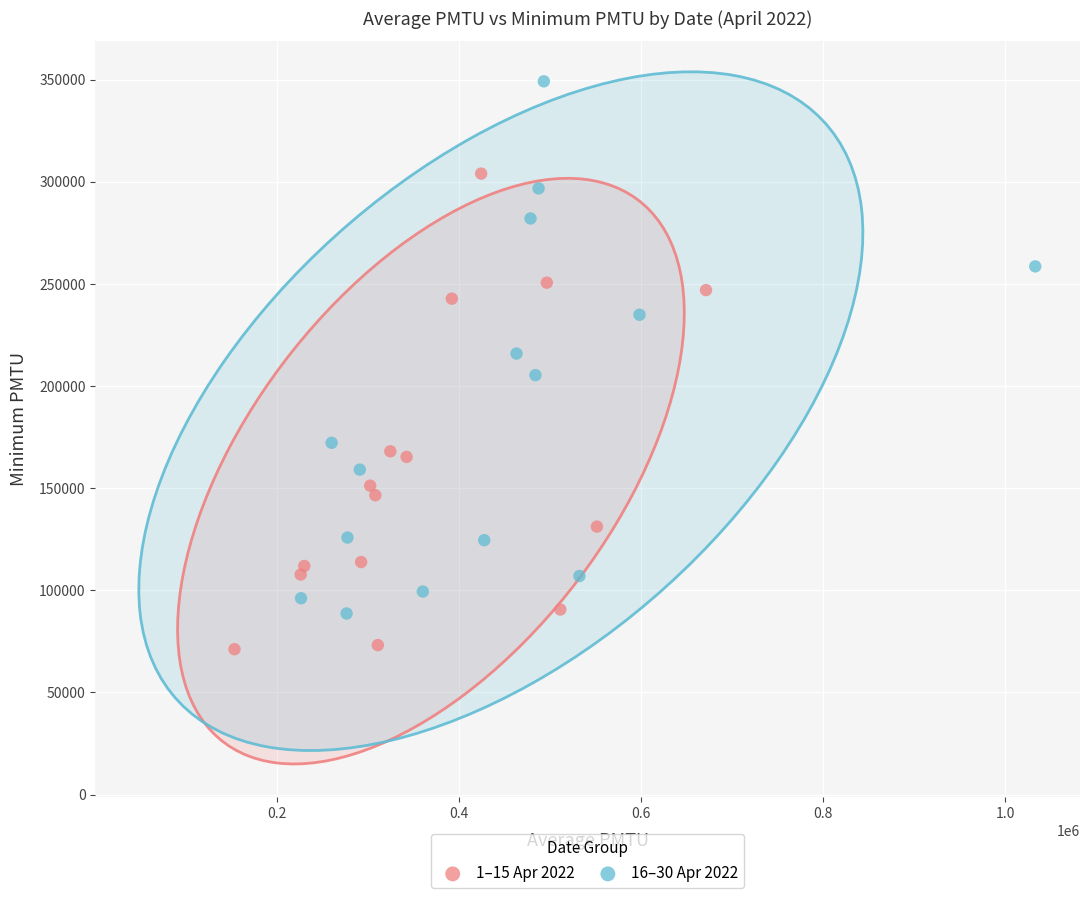

Which series contains the lowest Y value?

1–15 Apr 2022